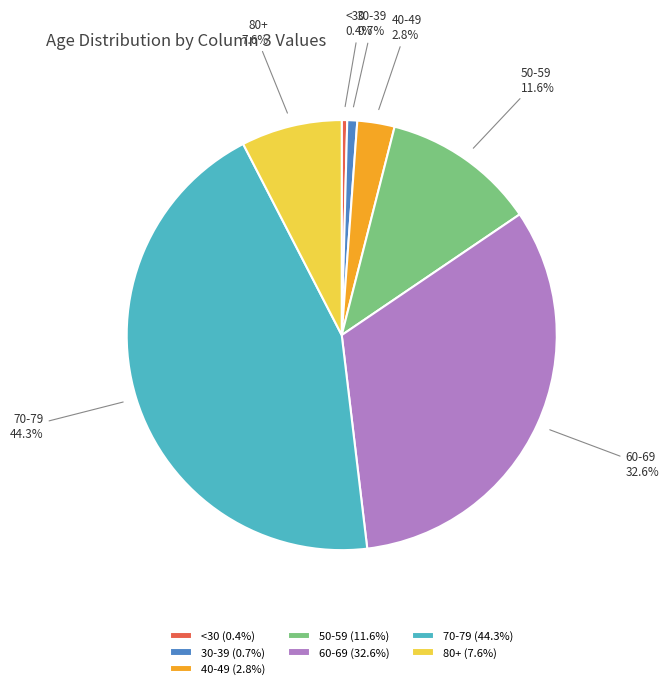

Count the number of slices in the pie.

7